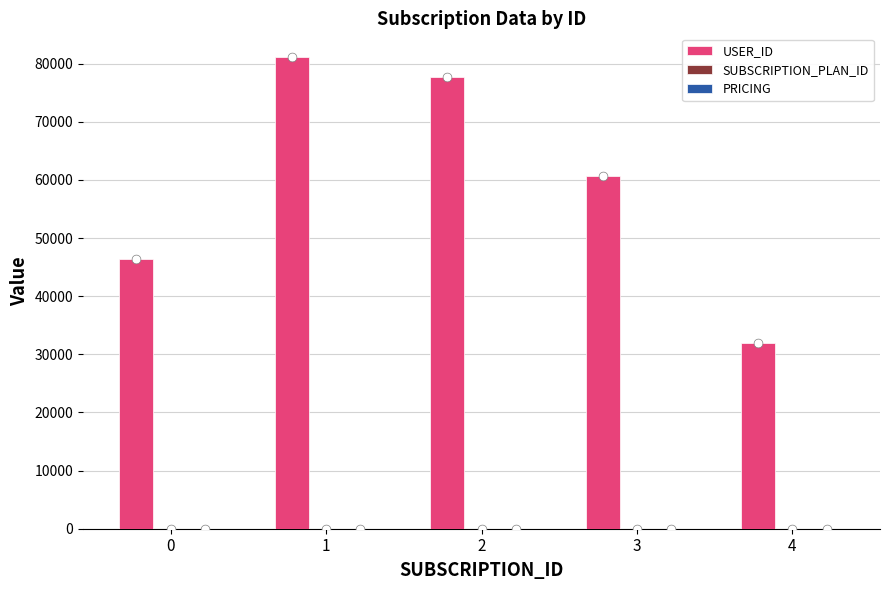

Which series has the largest Y range (max minus min)?

USER_ID